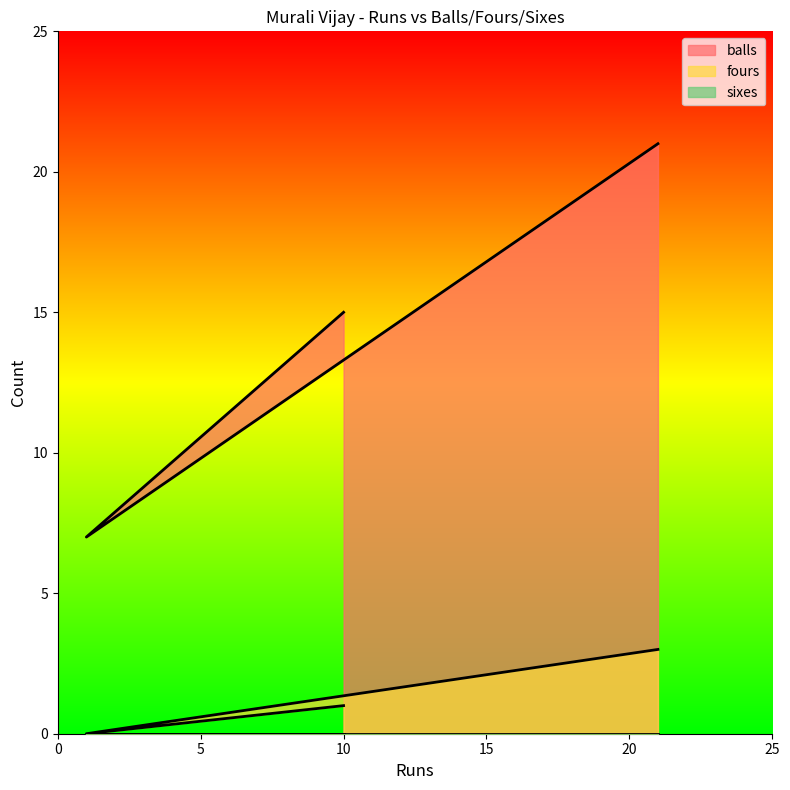

Reading right to left, transcribe all the data shown in this chart.

balls: 10=15	1=7	21=21
fours: 10=1	1=0	21=3